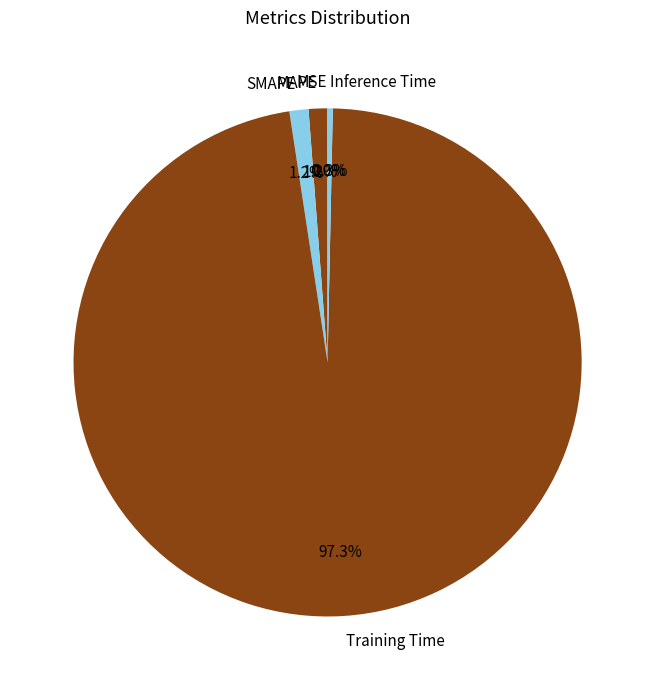

What is the largest slice in the pie chart?

Training Time